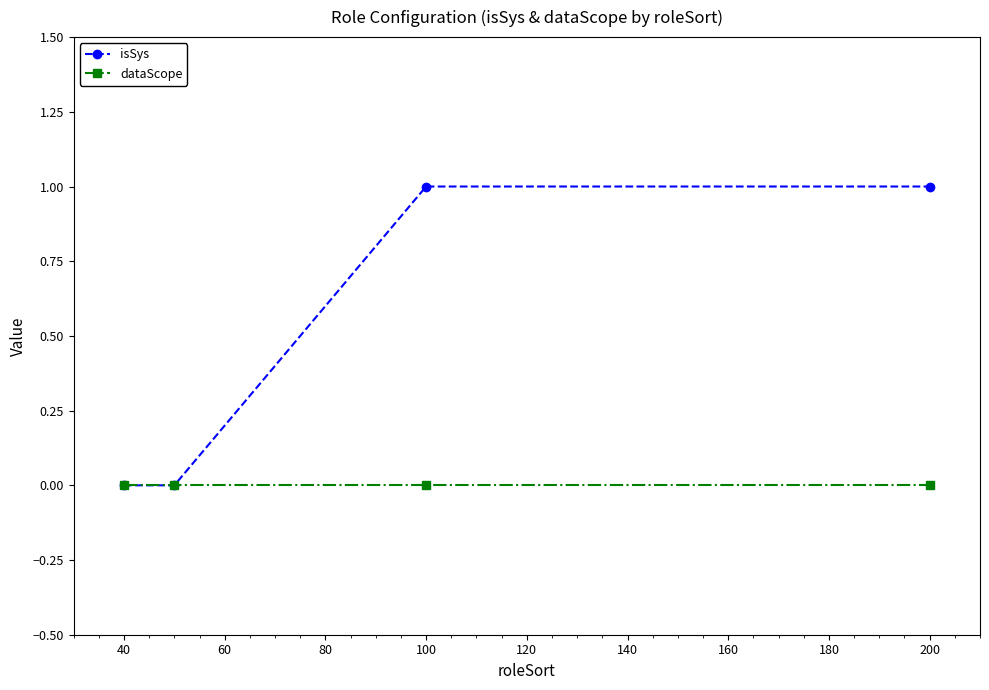

True or false: isSys has more than 2 interior local peaks.

False